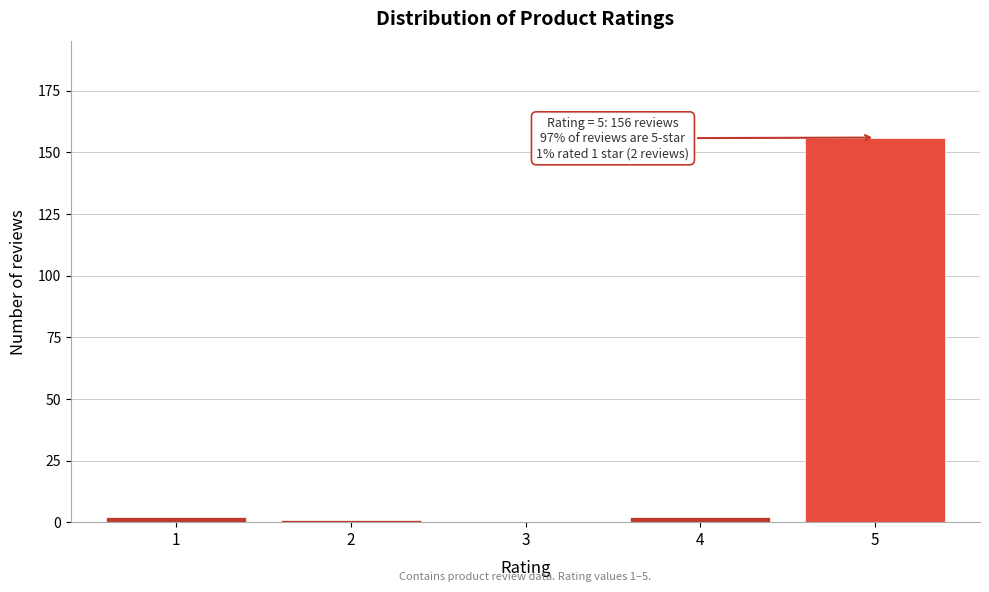

Reading left to right, what are all the values shown in this chart?

1=2	2=1	3=0	4=2	5=156